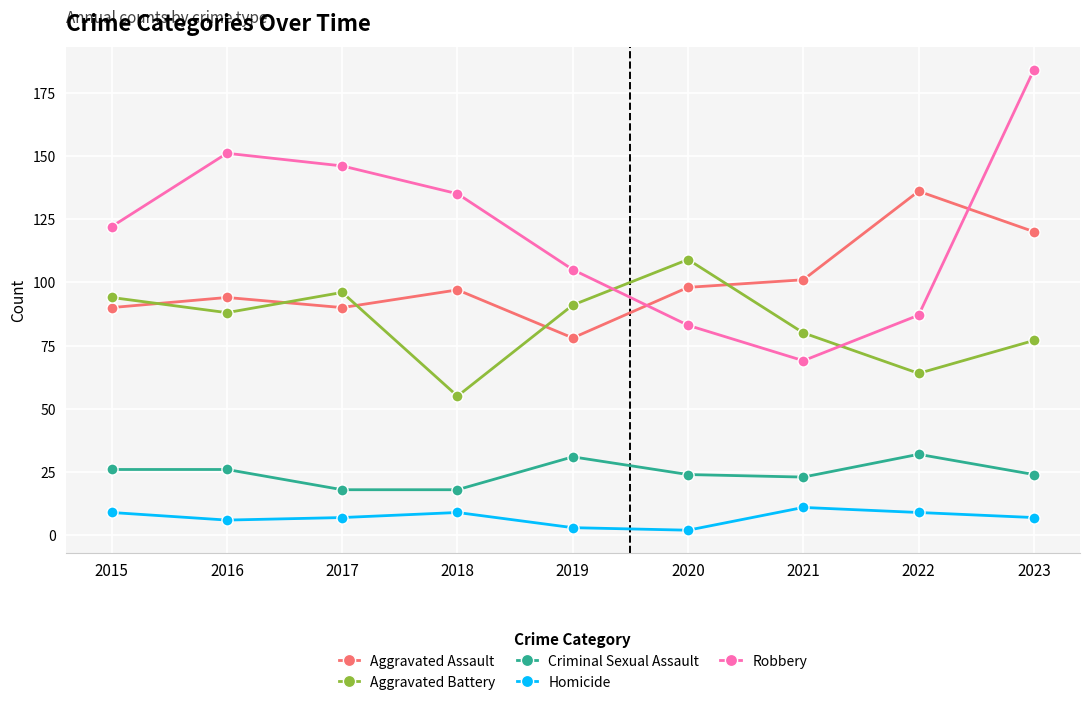

True or false: Aggravated Assault and Homicide cross at least once.

False